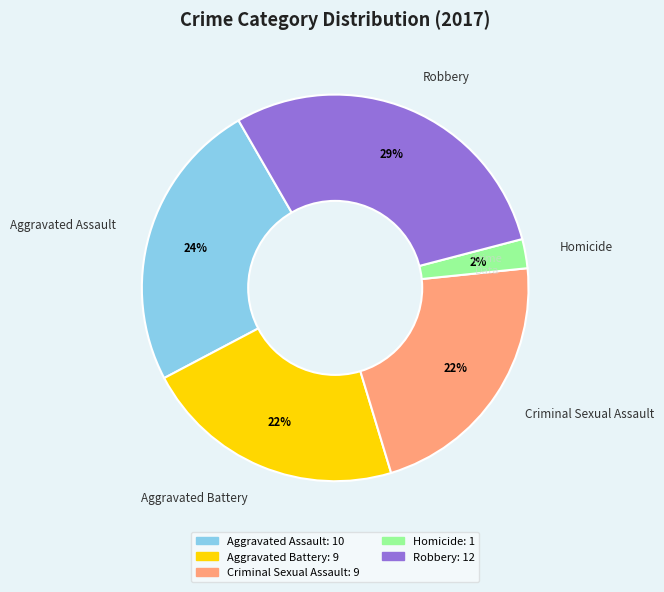

Count the number of slices in the pie.

5